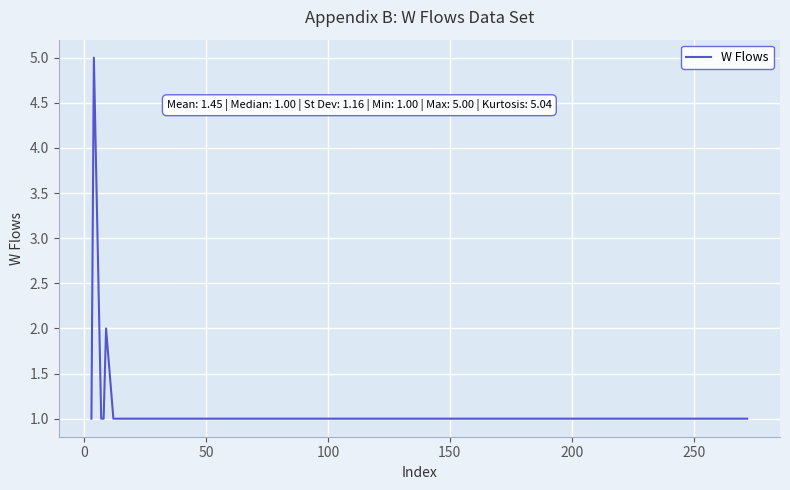

Does the chart have visible grid lines?

Yes